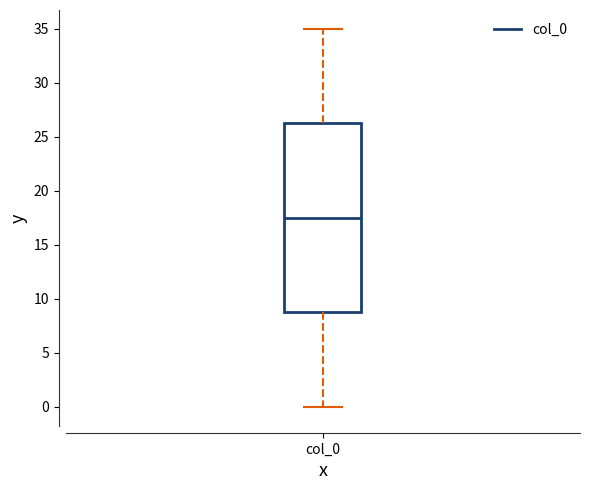

Transcribe this box plot: give where the median line is, the range the box spans, and where the two whiskers end, as read against the y-axis. The values are not printed on the chart, so give them approximately, as read against the axis.

median 17.5, box 9.0 to 26.5, whiskers 0.0 to 35.0